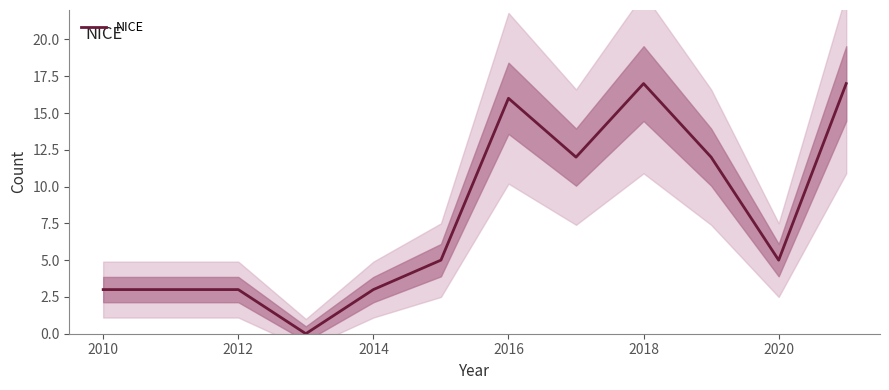

How many categories are shown in the chart?

12